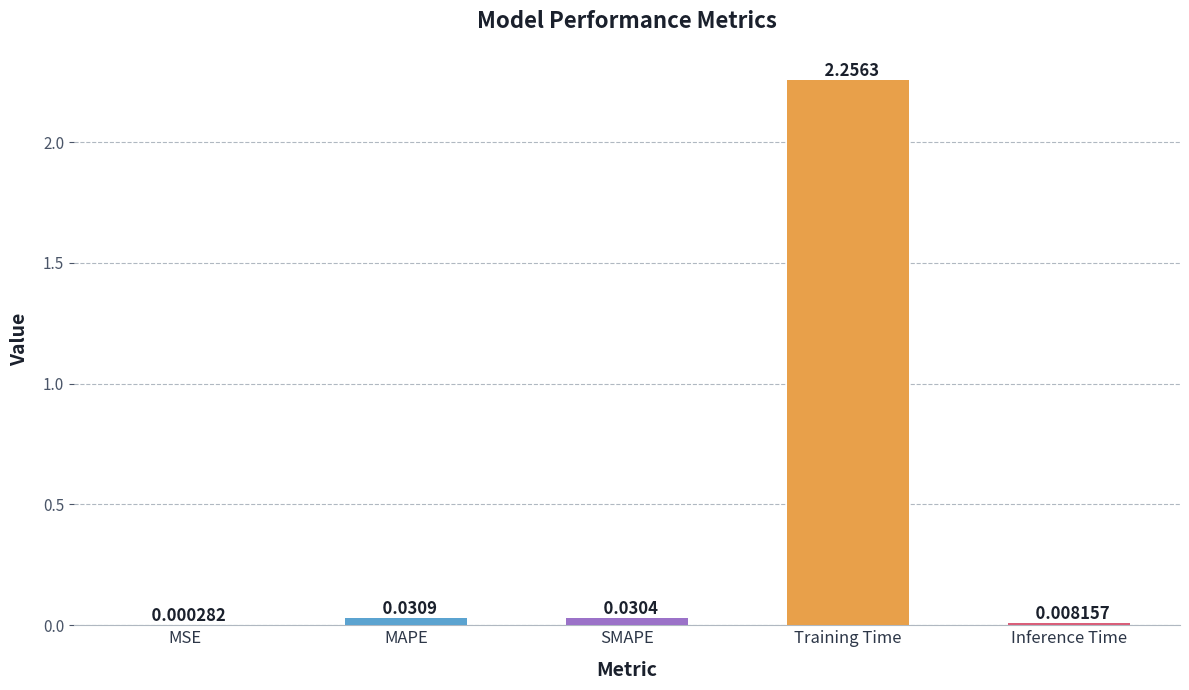

Which category has the highest value across all series?

Training Time